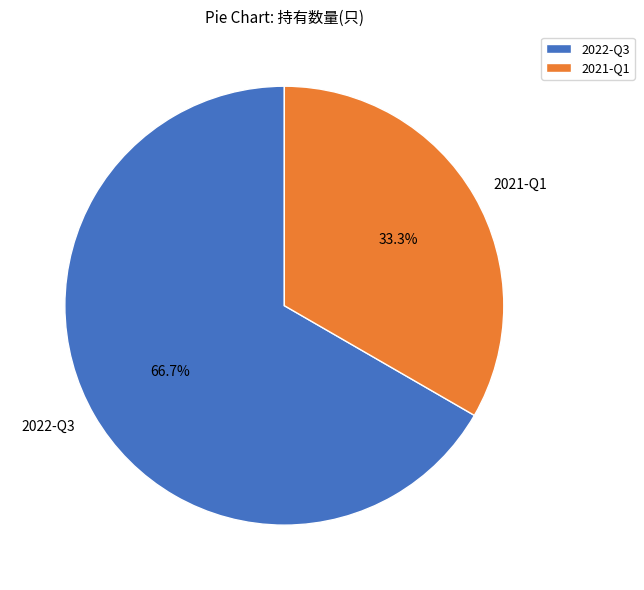

To the nearest percent, what portion does 2022-Q3 represent?

67%